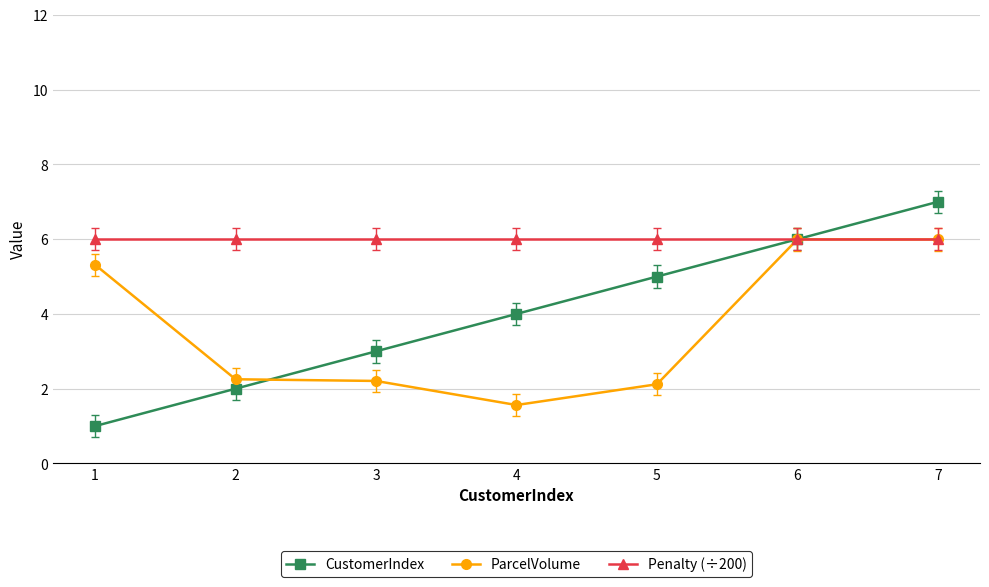

List the series in order of their overall mean, lowest first.

ParcelVolume, CustomerIndex, Penalty (÷200)